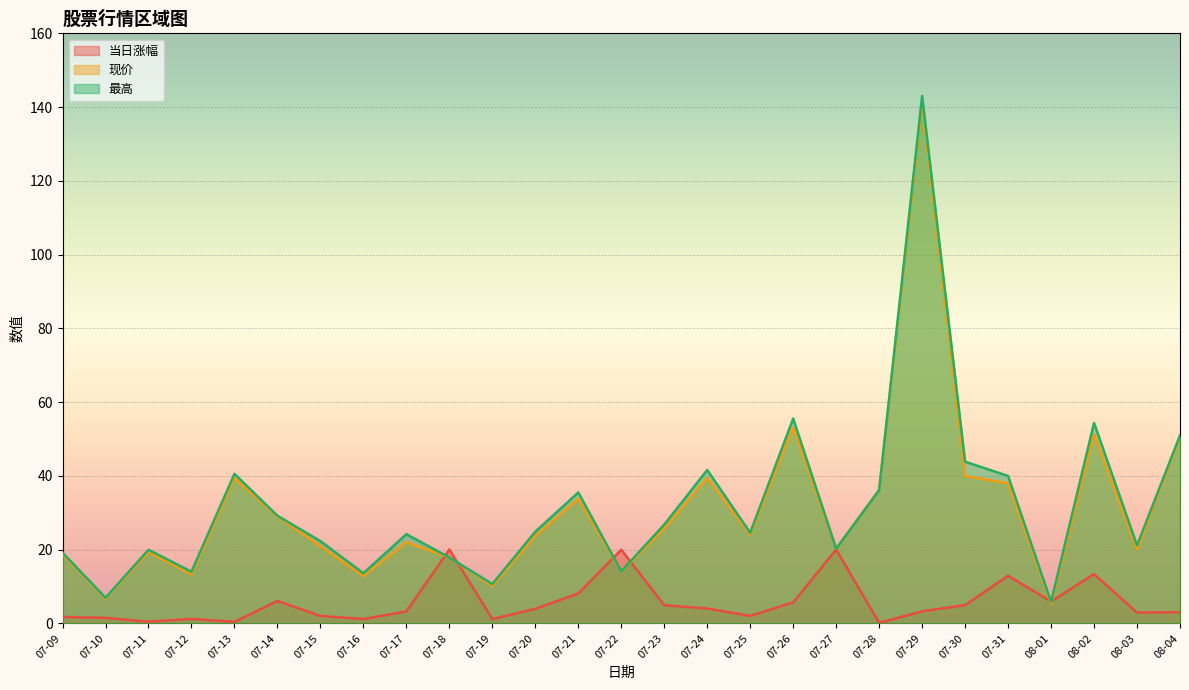

What is the label of the 18th point from the right?

07-18